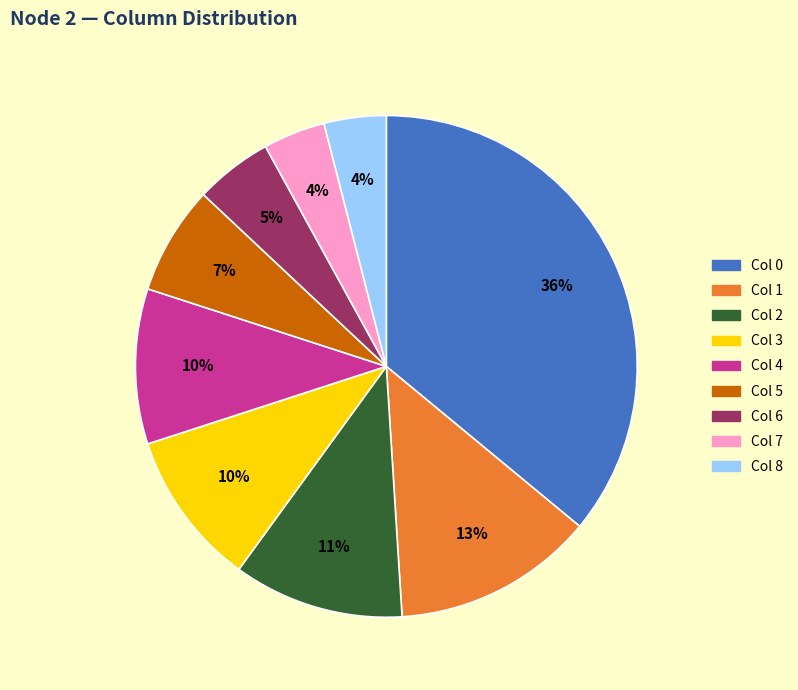

Is there any slice that represents more than half of the pie?

No